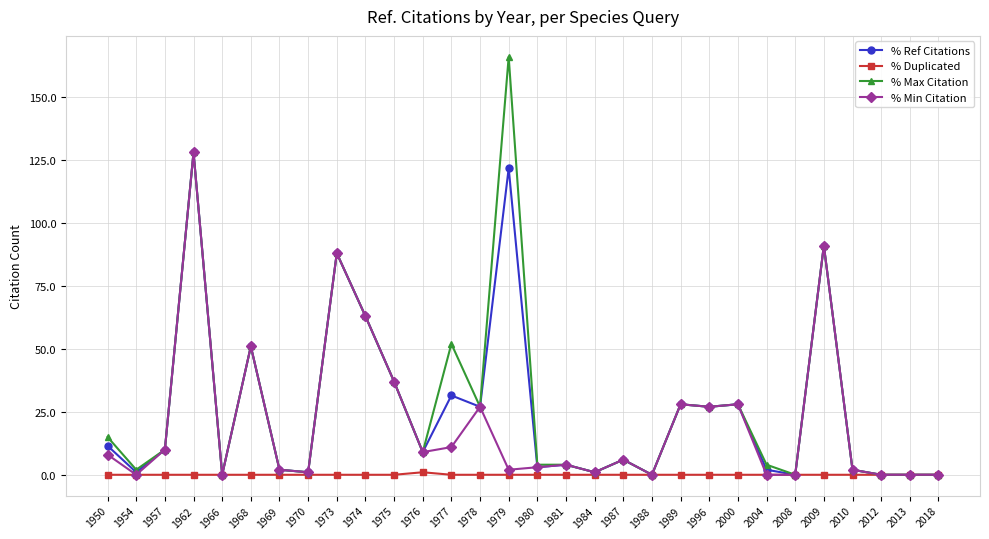

What value does the % Min Citation series have at 2009?

91.0